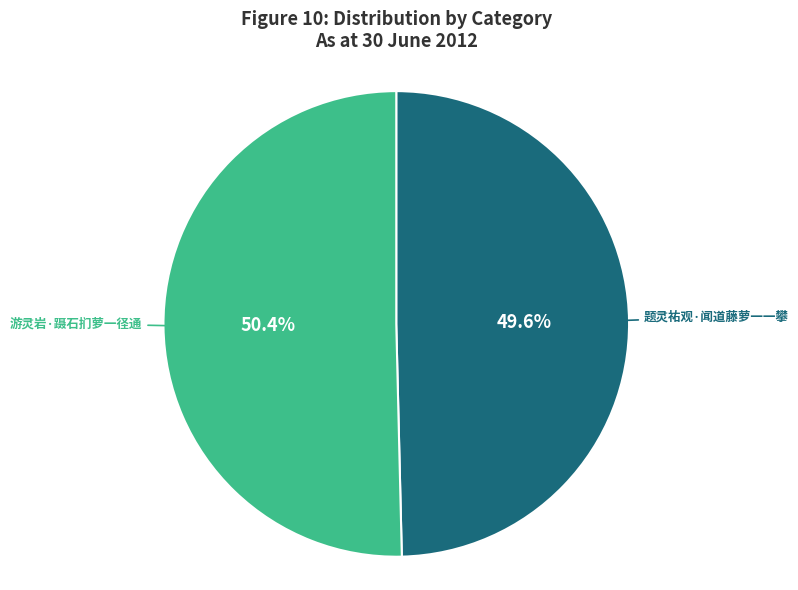

Is there any slice that represents more than half of the pie?

Yes